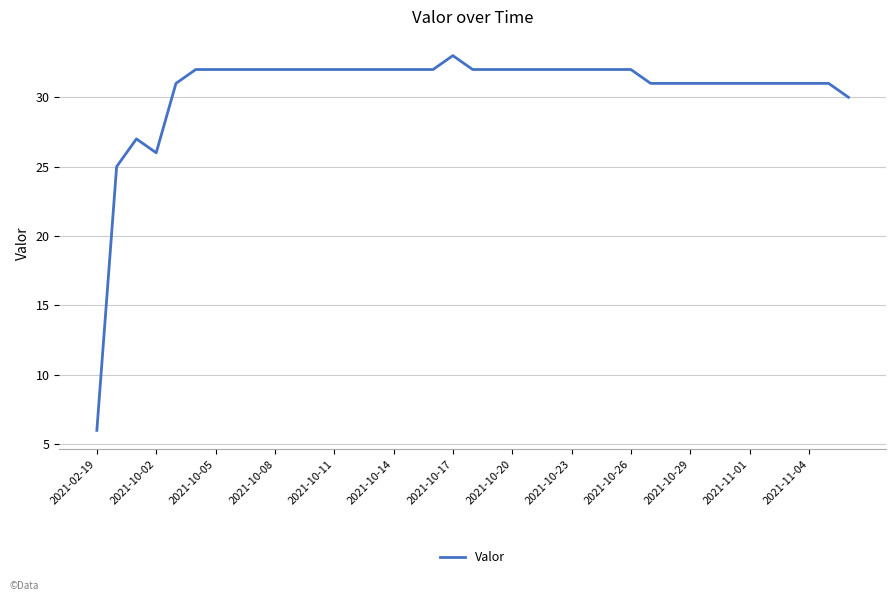

What is the greatest value displayed?

33